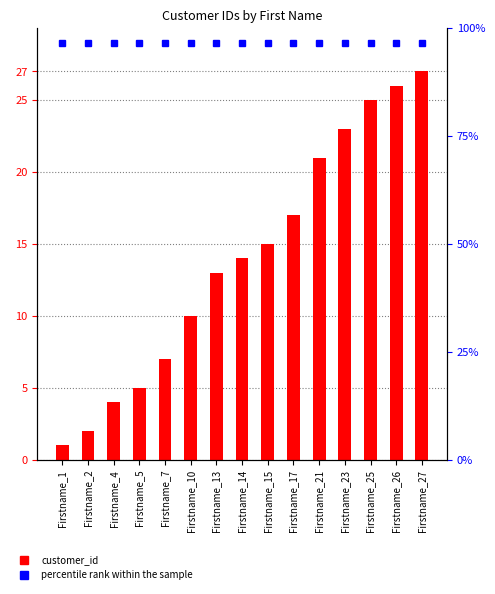

What is the difference between the second highest and second lowest values?

24